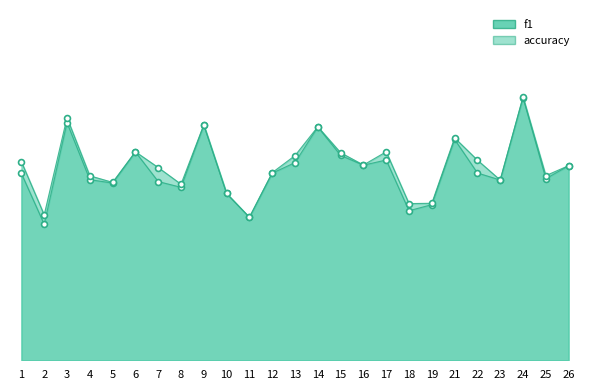

Which series reaches the maximum Y coordinate?

accuracy